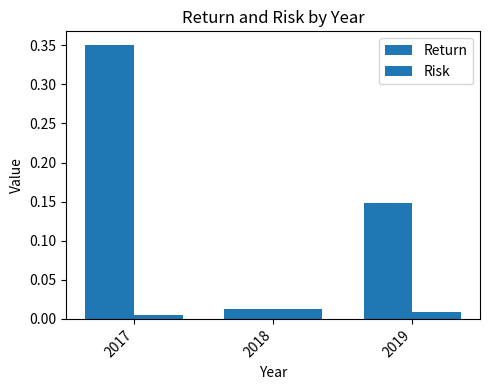

Between 2017 and 2019, which series saw the biggest shift?

Return